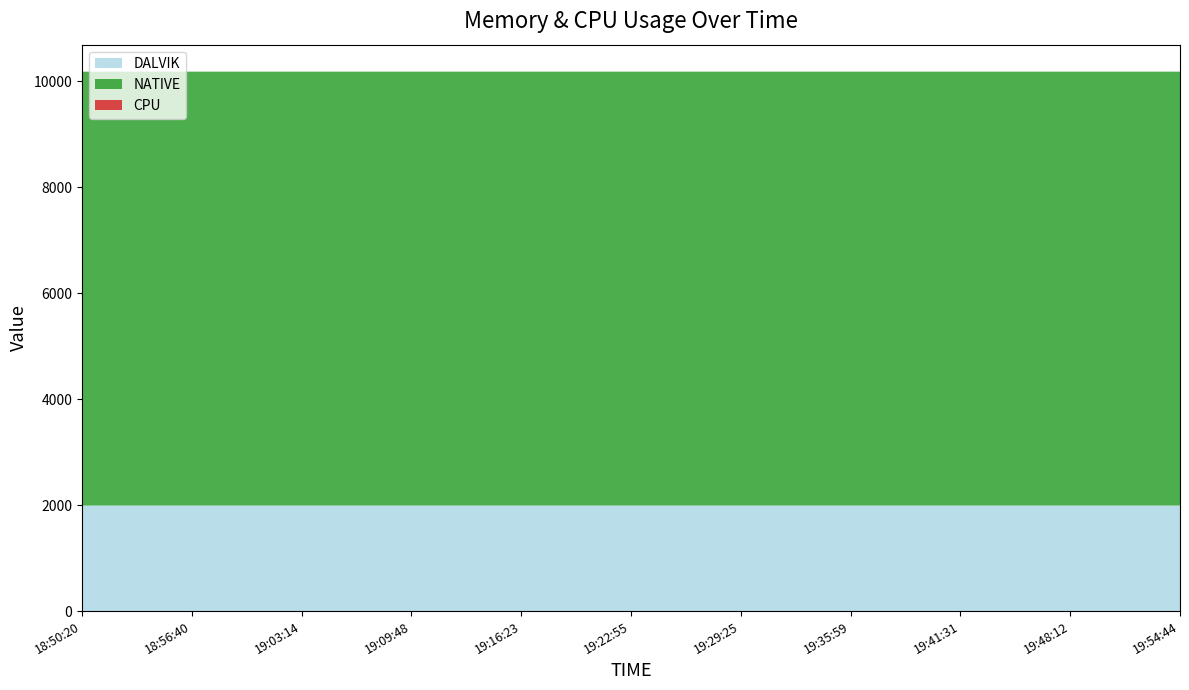

Reading left to right, transcribe all the data shown in this chart.

DALVIK: 18:50:20=1992	18:53:21=1993	18:56:40=1993	18:59:57=1993	19:03:14=1993	19:06:29=1993	19:09:48=1993	19:13:06=1993	19:16:23=1993	19:19:40=1993	19:22:55=1993	19:26:07=1993	19:29:25=1993	19:32:43=1993	19:35:59=1993	19:38:47=1993	19:41:31=1993	19:44:50=1993	19:48:12=1993	19:51:30=1993	19:54:44=1993
NATIVE: 18:50:20=8192	18:53:21=8192	18:56:40=8192	18:59:57=8192	19:03:14=8192	19:06:29=8192	19:09:48=8192	19:13:06=8192	19:16:23=8192	19:19:40=8192	19:22:55=8192	19:26:07=8192	19:29:25=8192	19:32:43=8192	19:35:59=8192	19:38:47=8192	19:41:31=8192	19:44:50=8192	19:48:12=8192	19:51:30=8192	19:54:44=8192
CPU: 18:50:20=0	18:53:21=0	18:56:40=0	18:59:57=0	19:03:14=0	19:06:29=0	19:09:48=0	19:13:06=0	19:16:23=0	19:19:40=0	19:22:55=0	19:26:07=0	19:29:25=0	19:32:43=0	19:35:59=0	19:38:47=0	19:41:31=0	19:44:50=0	19:48:12=0	19:51:30=0	19:54:44=0